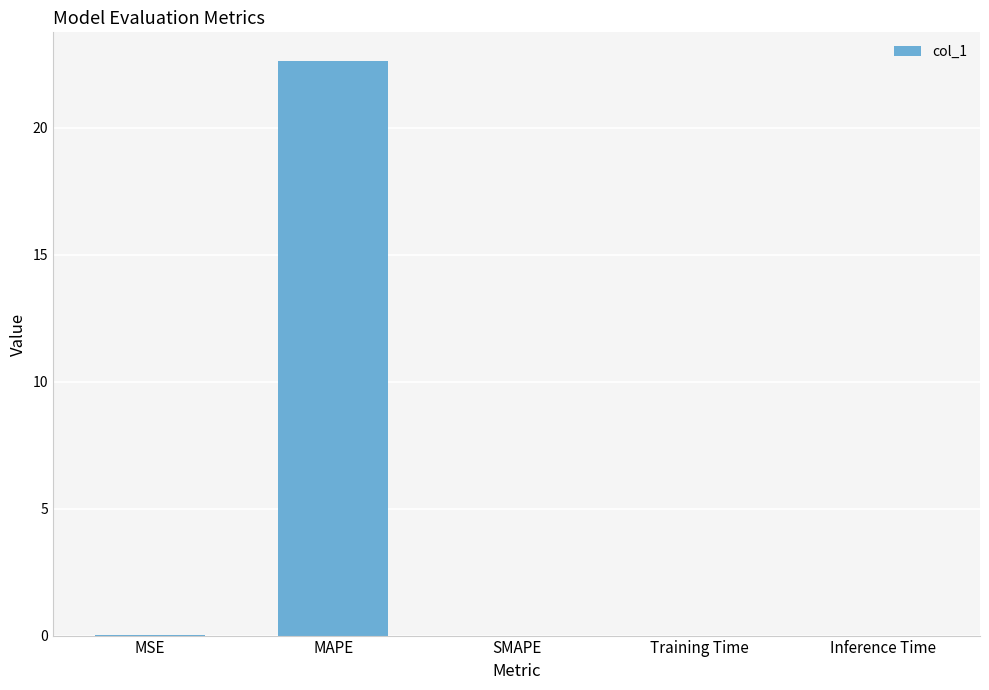

Between MAPE and Inference Time, which is larger?

MAPE